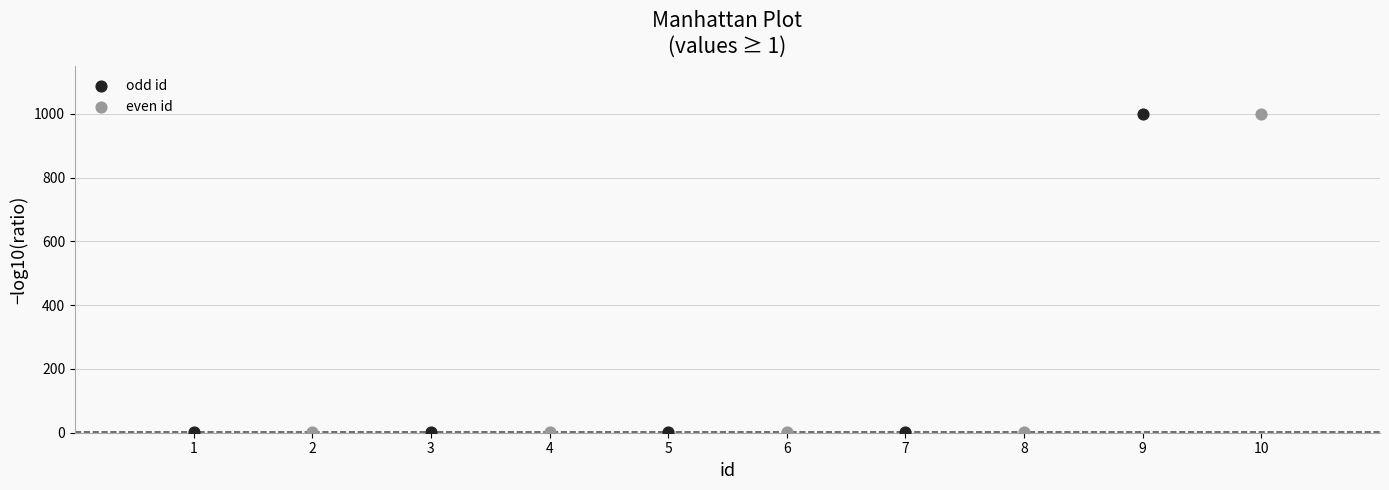

What are all the series names shown in the legend?

odd id, even id